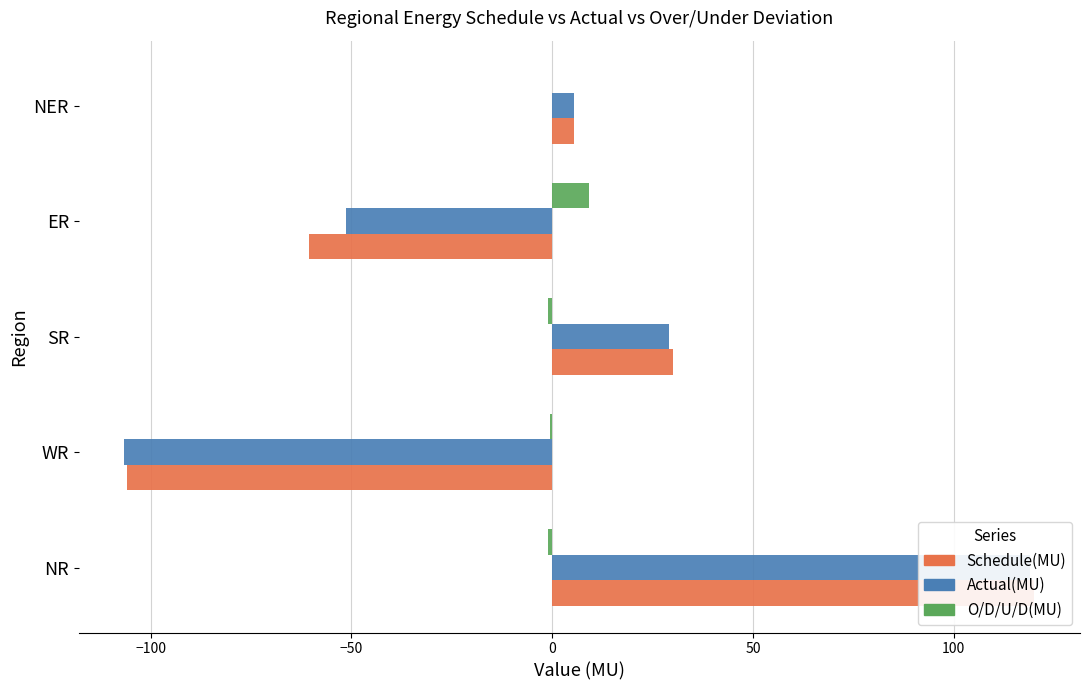

What is the spread (max minus min) of values at ER?

69.8